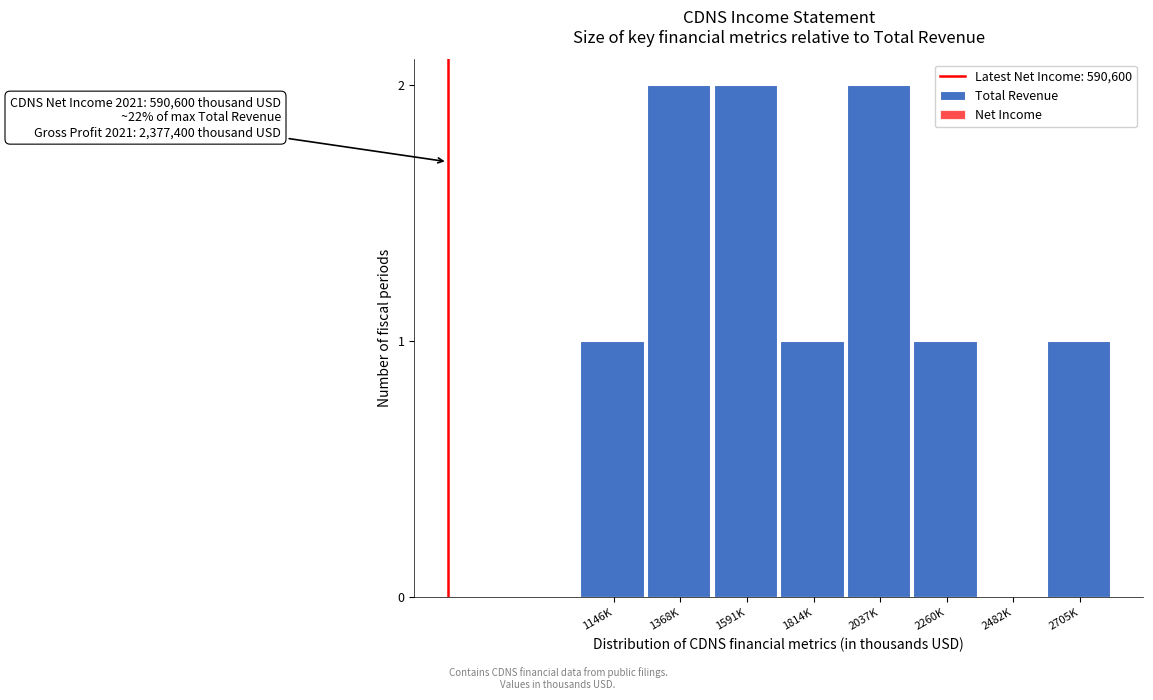

Reading right to left, transcribe all the data shown in this chart.

2705K=1	2482K=0	2260K=1	2037K=2	1814K=1	1591K=2	1368K=2	1146K=1